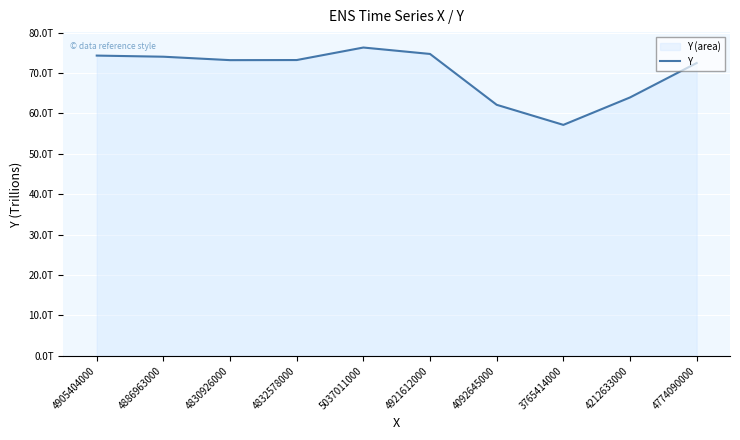

Count the number of values greater than 73227361364994.

4